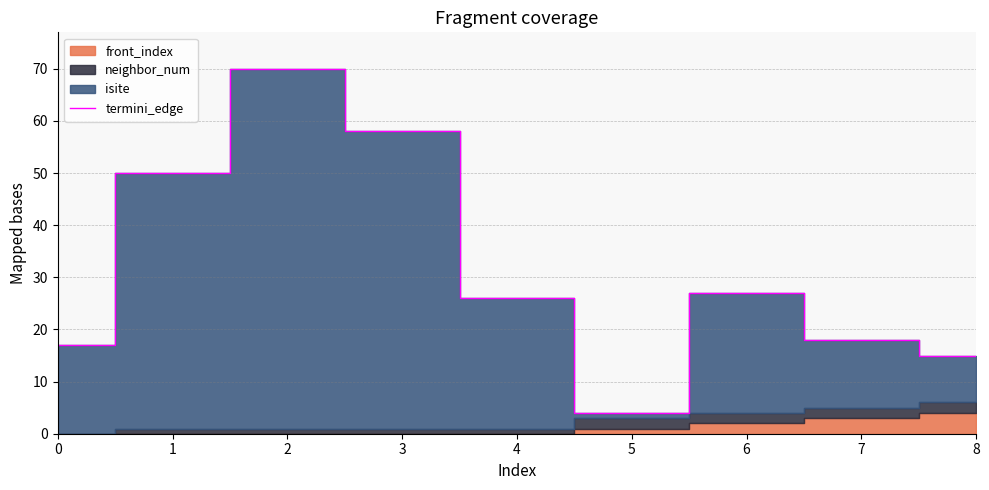

What is the change in value from 4 to 5?

-22